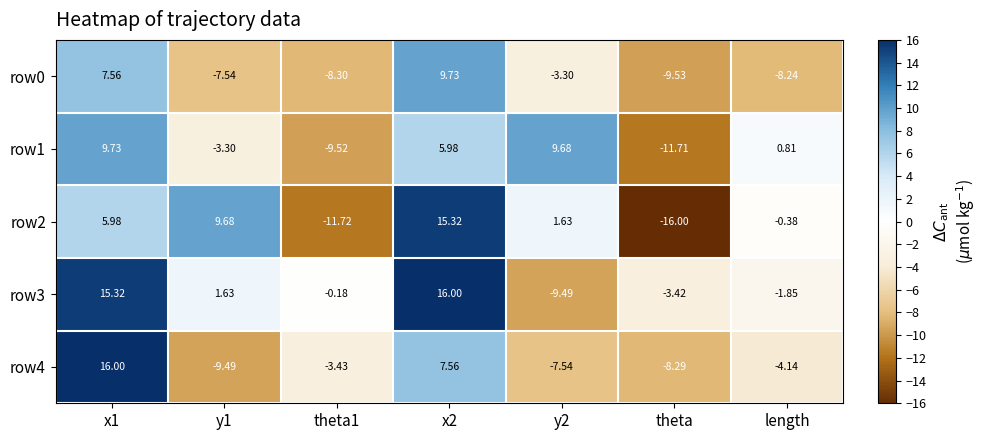

At which category does the chart reach its minimum across all series?

theta